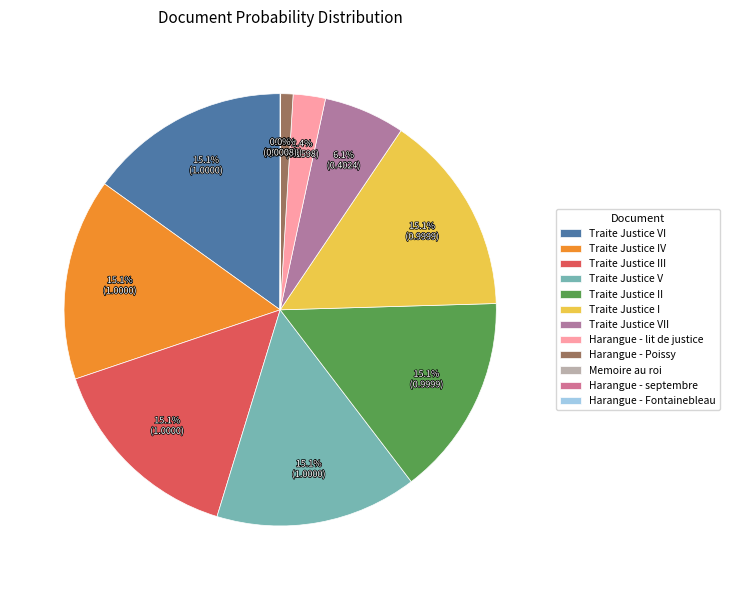

Is Traite Justice I the majority of the pie?

No